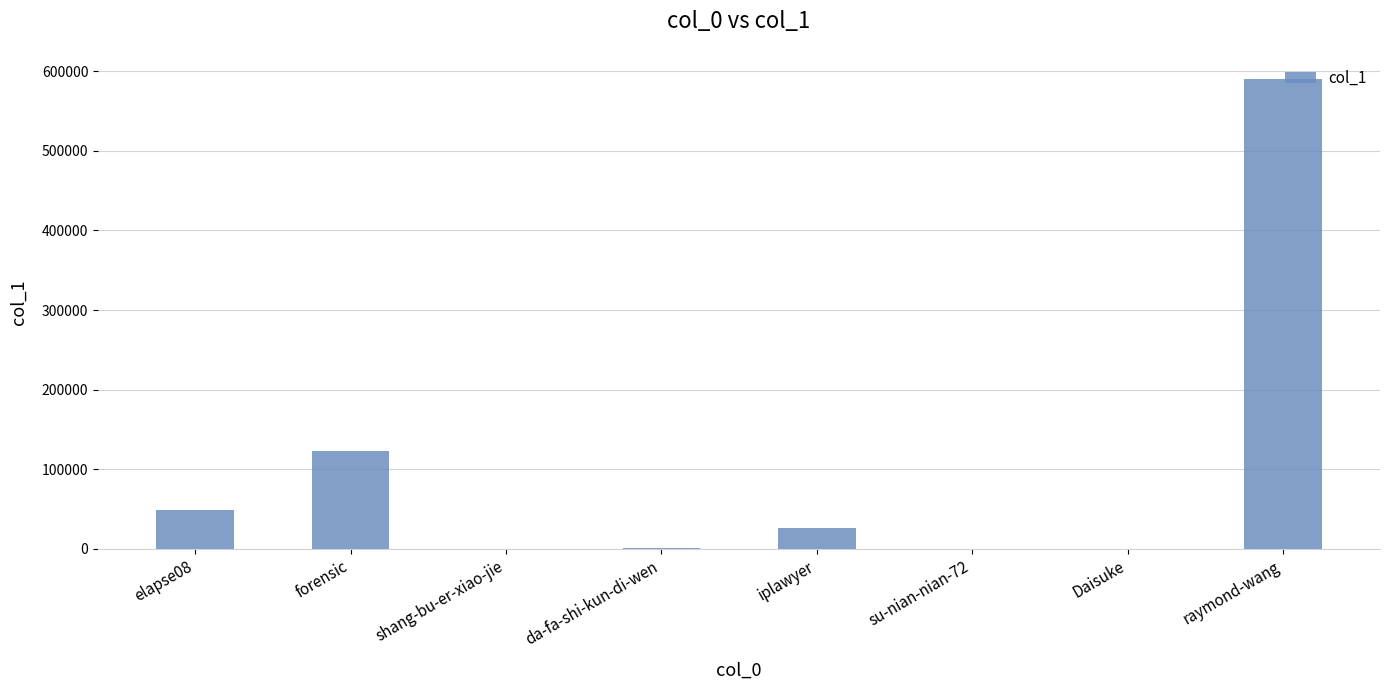

What is the sum of all values?

789076